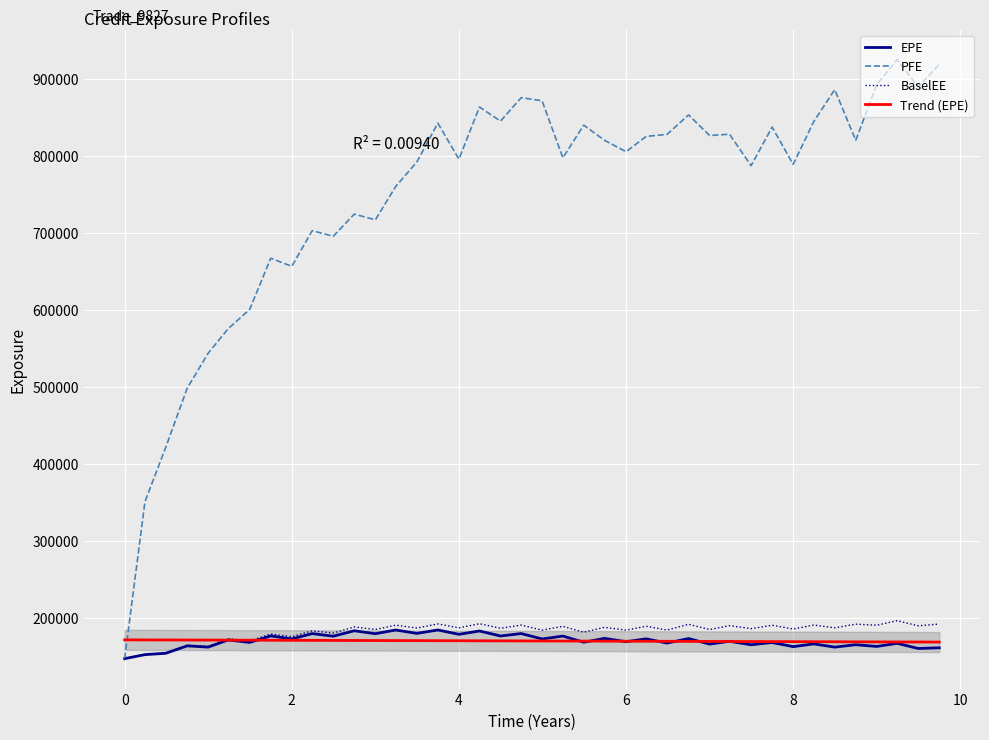

How many values in the BaselEE series exceed 186457?

19